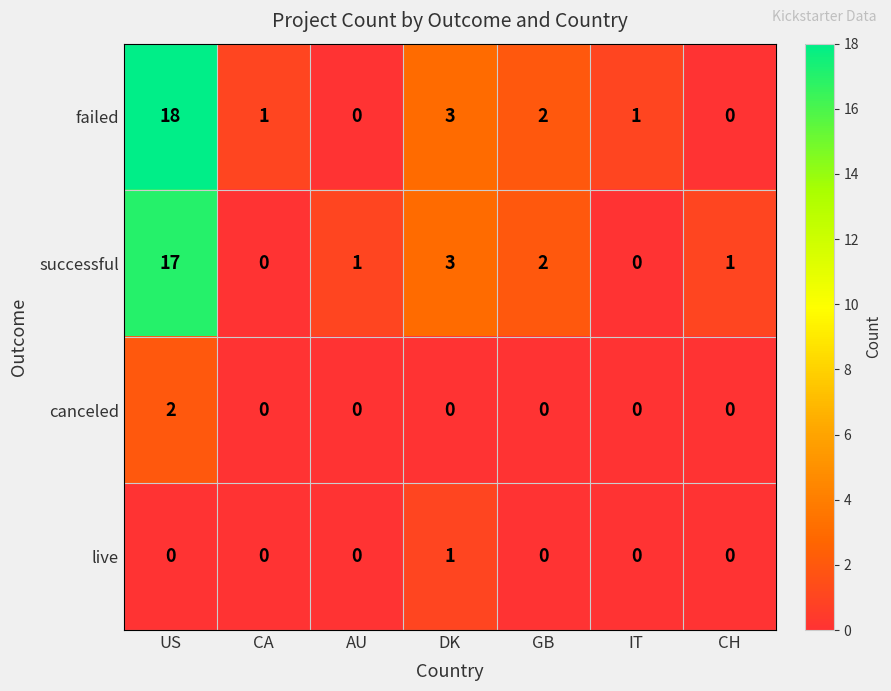

The failed series shows 1 at CA. True or false?

True